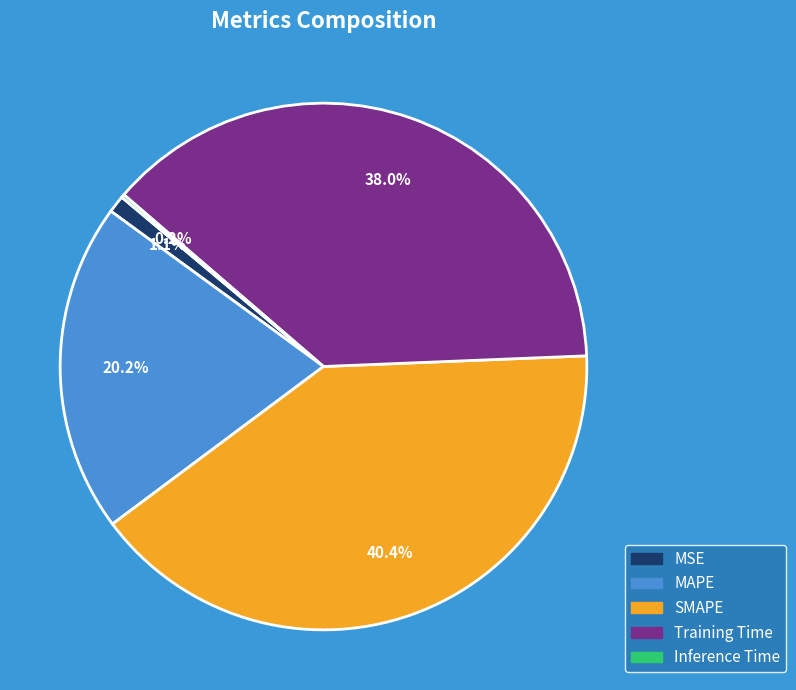

To the nearest percent, what is the average slice percentage?

20%